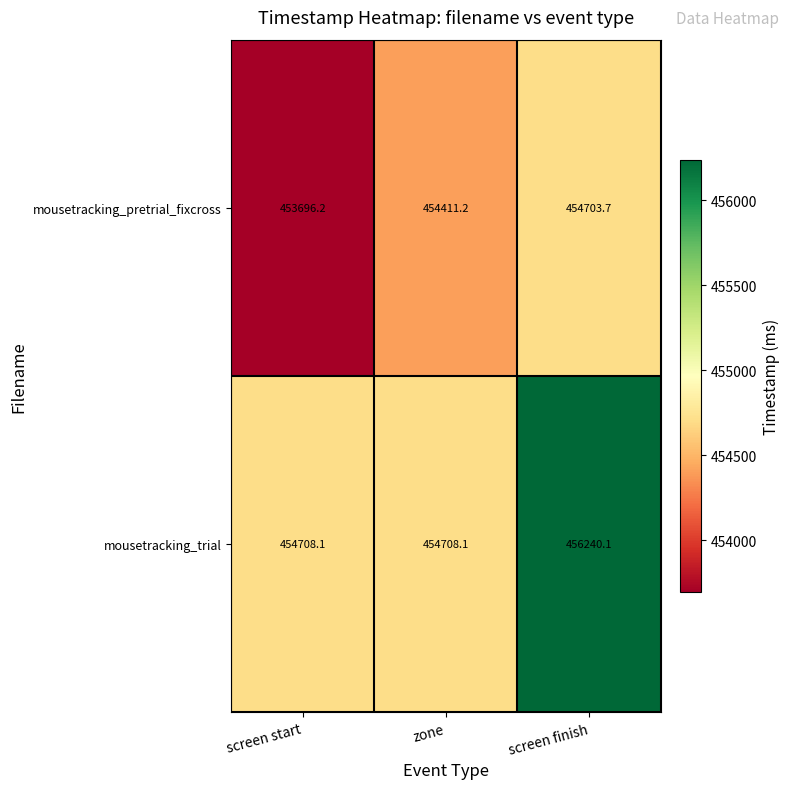

Reading left to right, extract all data points from this chart.

mousetracking_pretrial_fixcross: screen start=453696.2	zone=454411.2	screen finish=454703.7
mousetracking_trial: screen start=454708.1	zone=454708.1	screen finish=456240.1